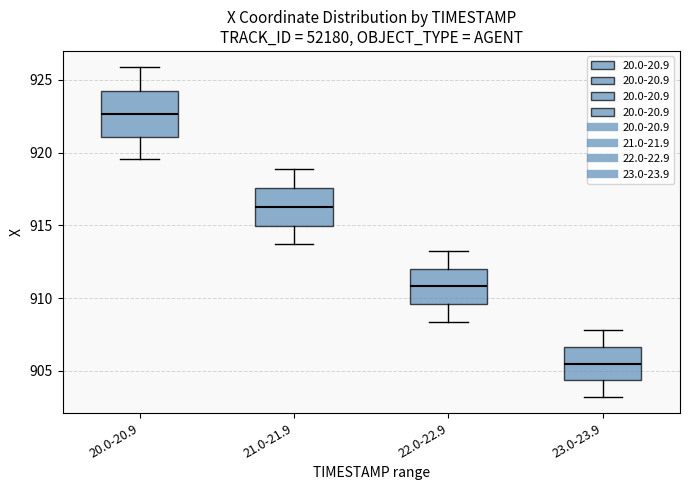

Reading left to right, read every box against the y-axis: the position of its median line, the range the box covers, and the ends of its whiskers. The values are not printed on the chart, so give them approximately, as read against the axis.

20.0-20.9: median 922.5, box 921.0 to 924.0, whiskers 919.5 to 926.0
21.0-21.9: median 916.0, box 915.0 to 917.5, whiskers 913.5 to 919.0
22.0-22.9: median 911.0, box 909.5 to 912.0, whiskers 908.5 to 913.0
23.0-23.9: median 905.5, box 904.5 to 906.5, whiskers 903.0 to 908.0